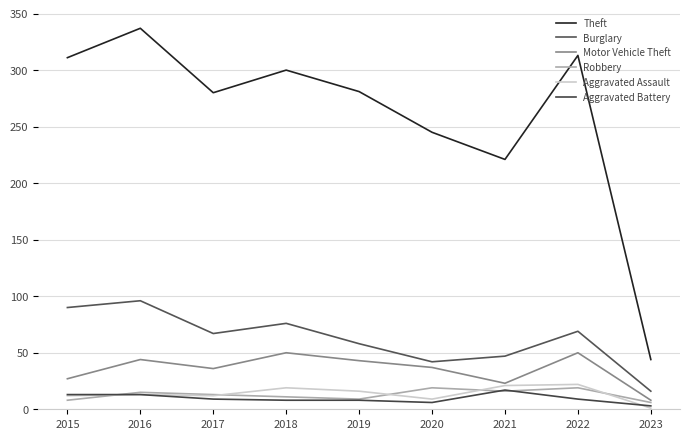

How many lines are shown in the chart?

6